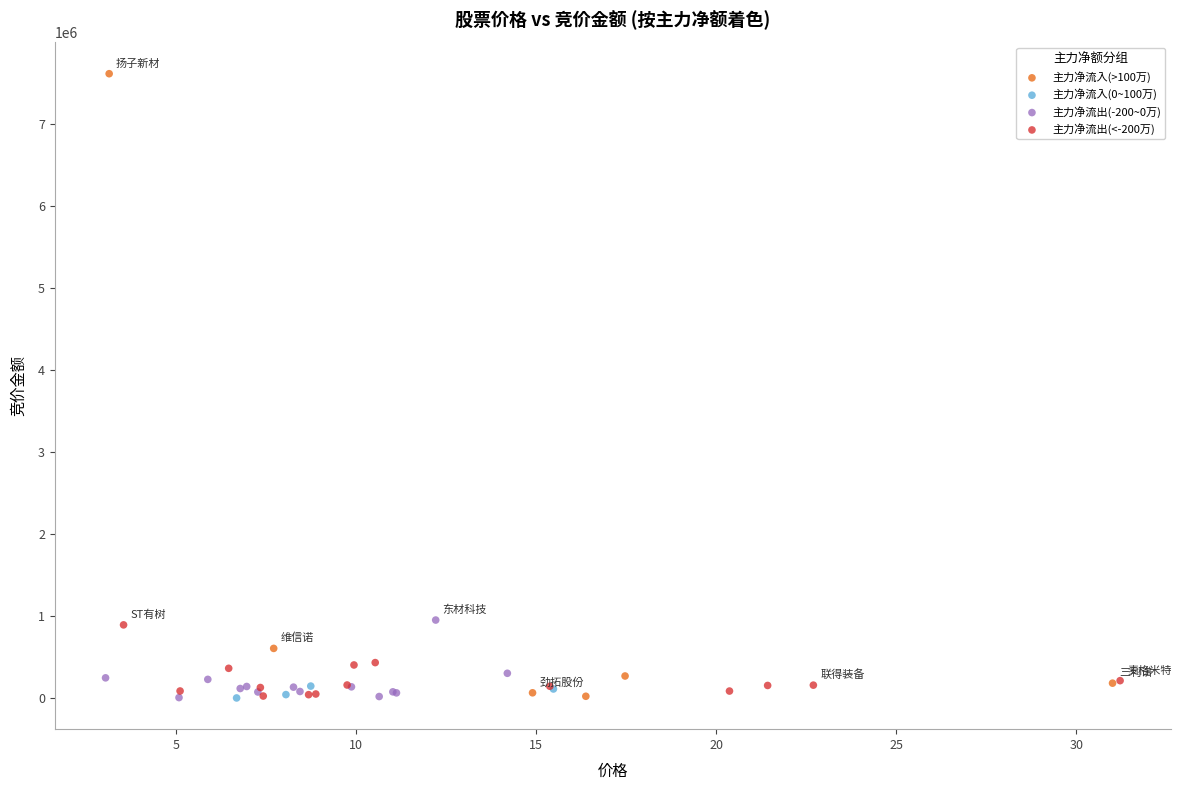

Which series contains the highest Y value?

主力净流入(>100万)